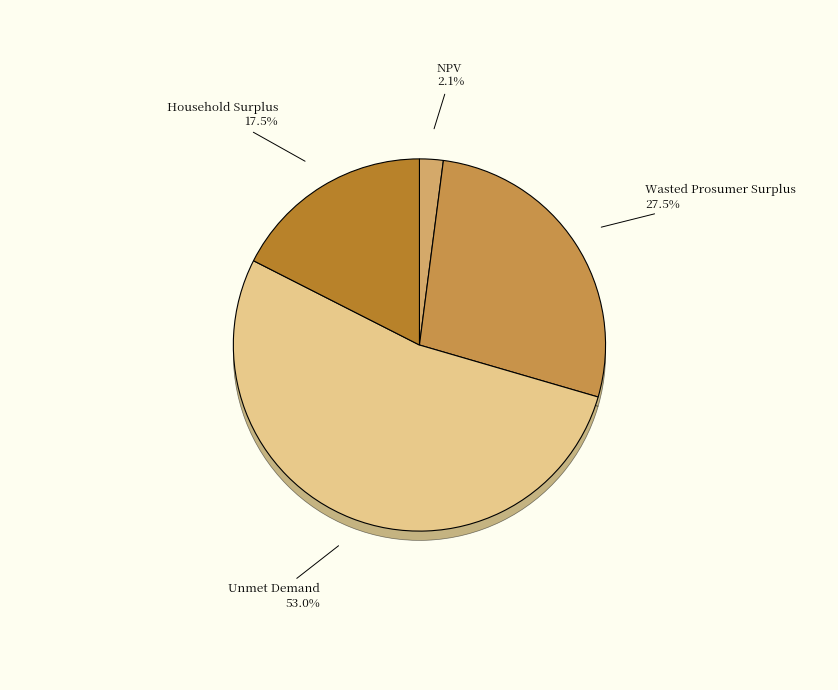

Which slice represents more than half of the pie?

Unmet Demand